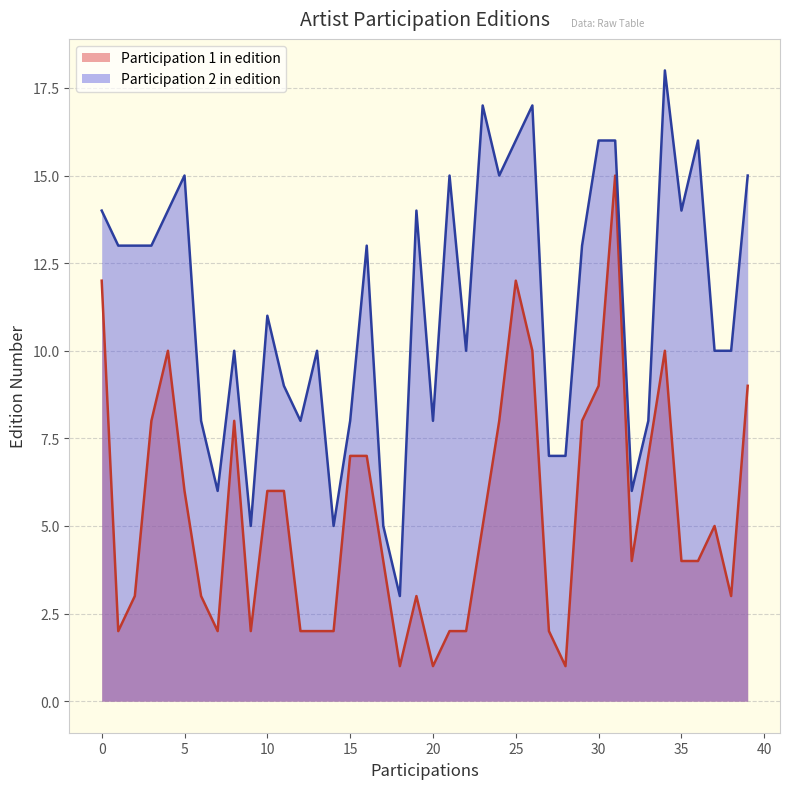

What is the total value across all series at 0?

26